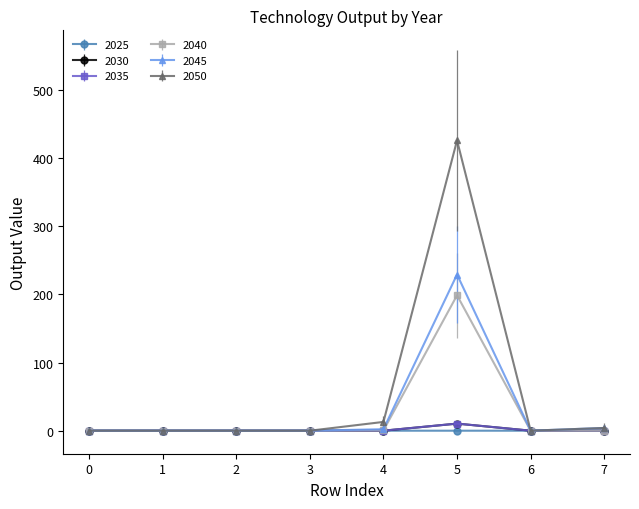

Count the number of categories in the chart.

8